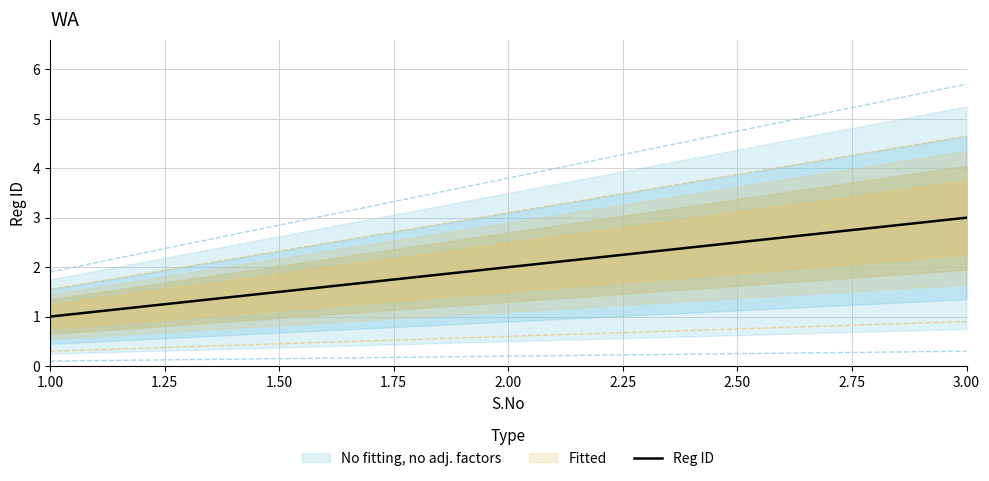

Is it true that Reg ID equals 0 at 1.00?

False